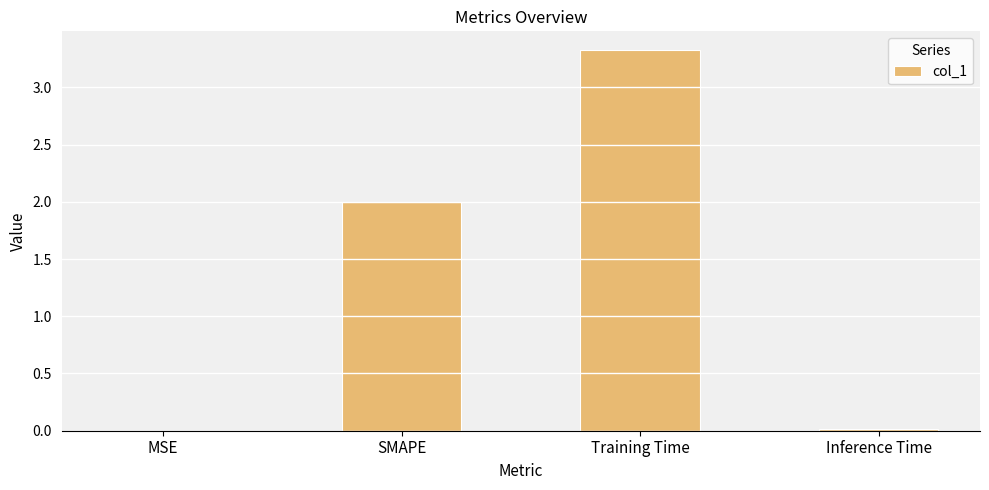

The value at Inference Time is 0.0. True or false?

True